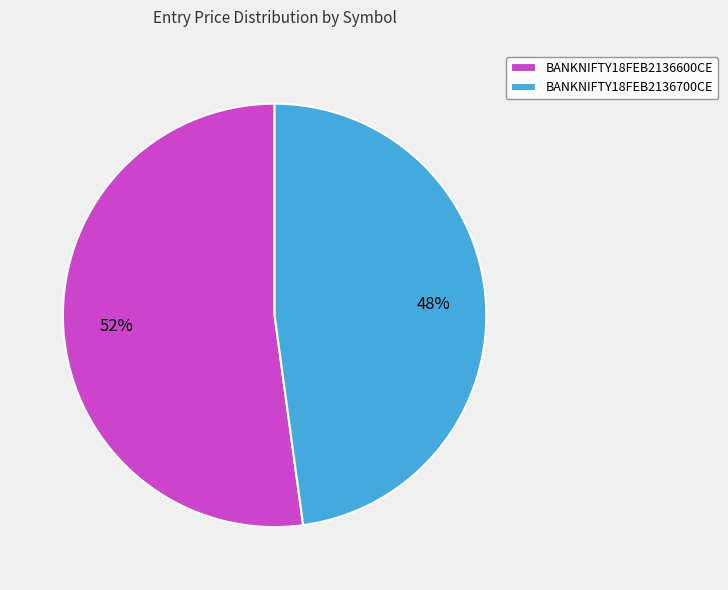

What percentage is the BANKNIFTY18FEB2136700CE slice, to the nearest percent?

48%